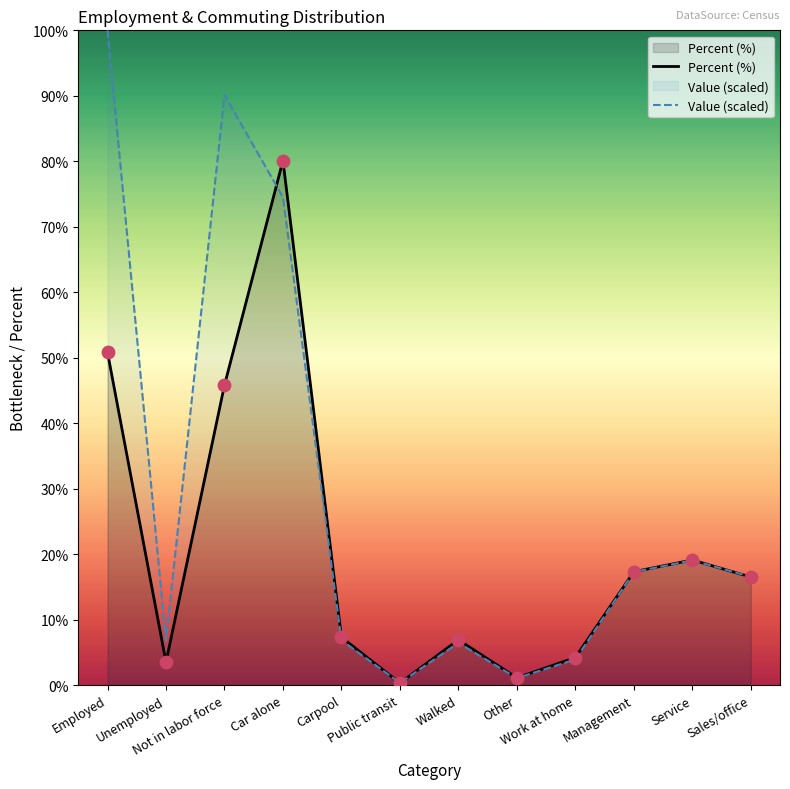

What are all the series names shown in the legend?

Percent (%), Value (scaled)